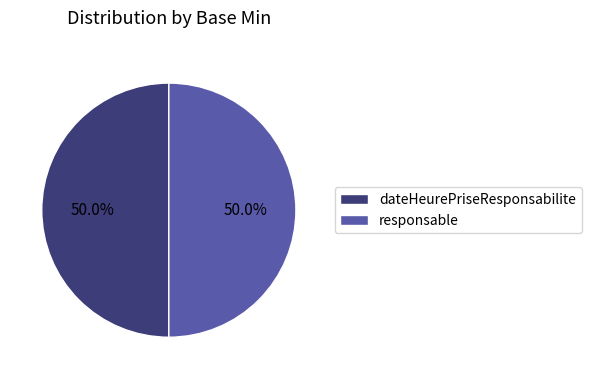

What is the ratio of the value at dateHeurePriseResponsabilite to the value at responsable?

1.0